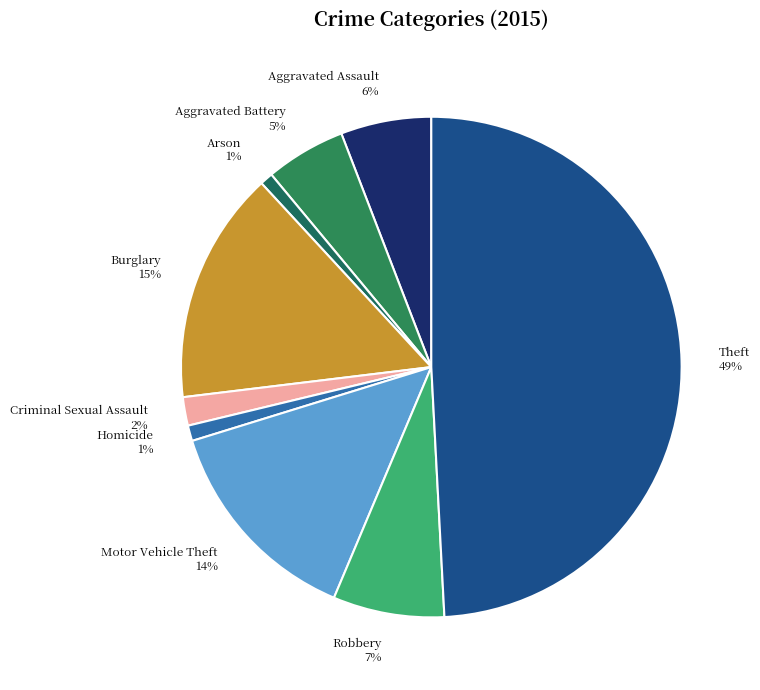

To the nearest percent, what percentage of the pie is Aggravated Assault?

6%